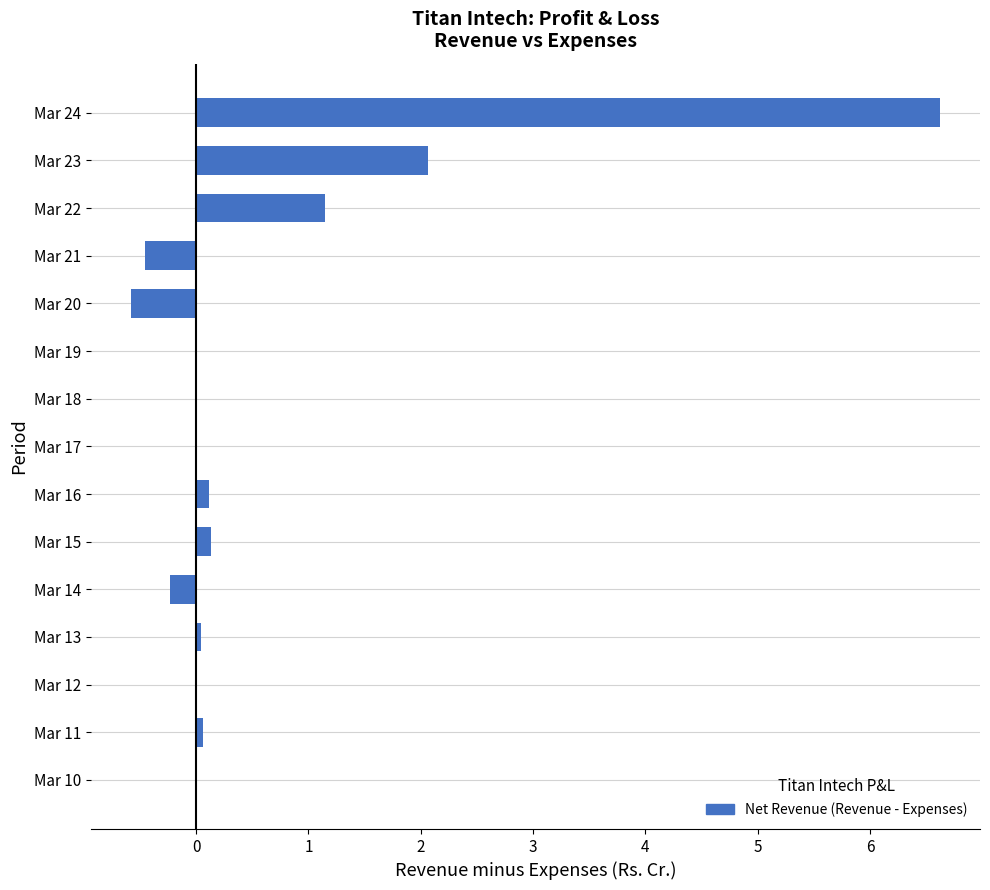

What is the average value?

0.6